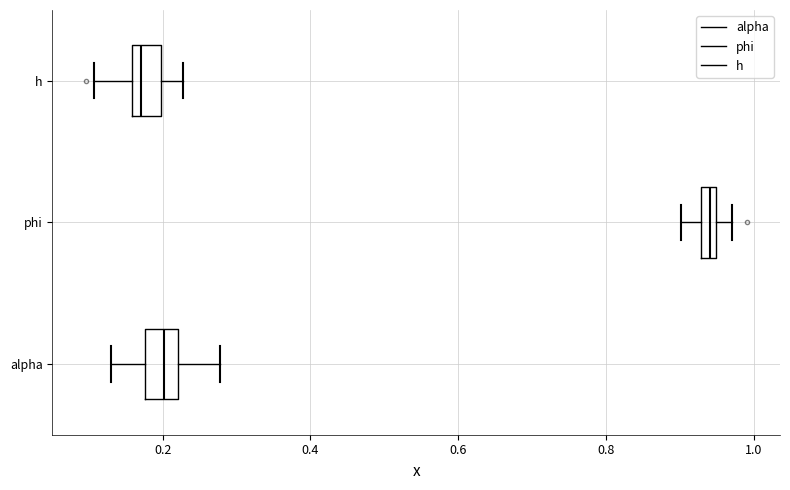

Where is the left edge of the box for phi on the x-axis? The values are not printed on the chart, so give them approximately, as read against the axis.

0.92